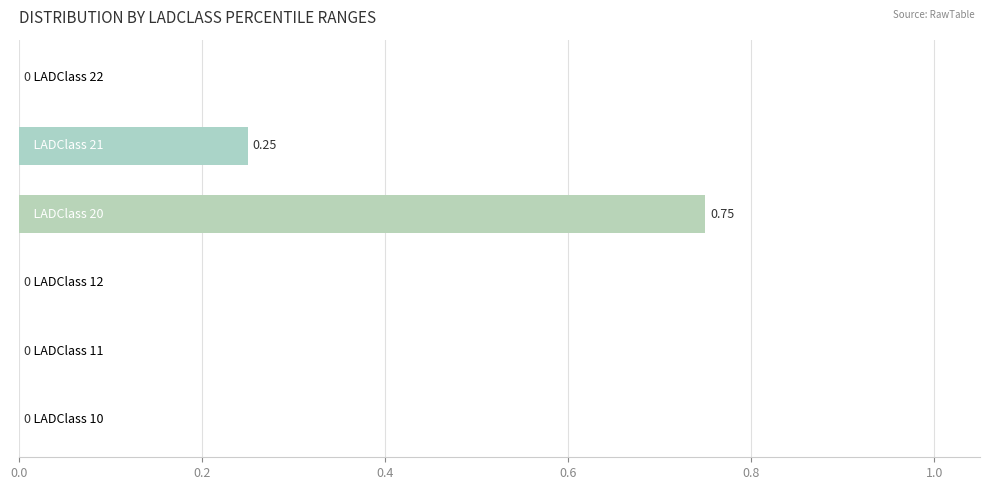

What is the sum of all values?

1.0